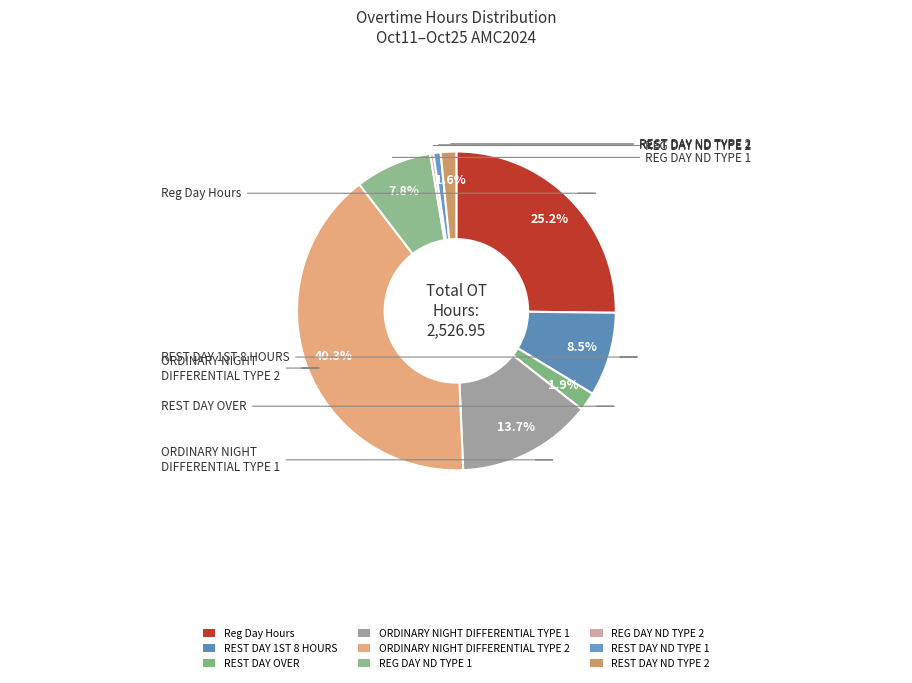

What percentage is the ORDINARY NIGHT DIFFERENTIAL TYPE 1 slice, to the nearest percent?

14%